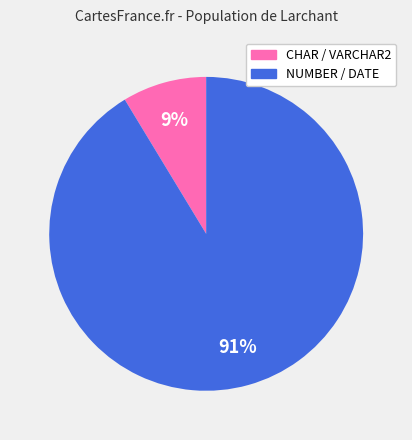

To the nearest percent, what is the average slice percentage?

50%